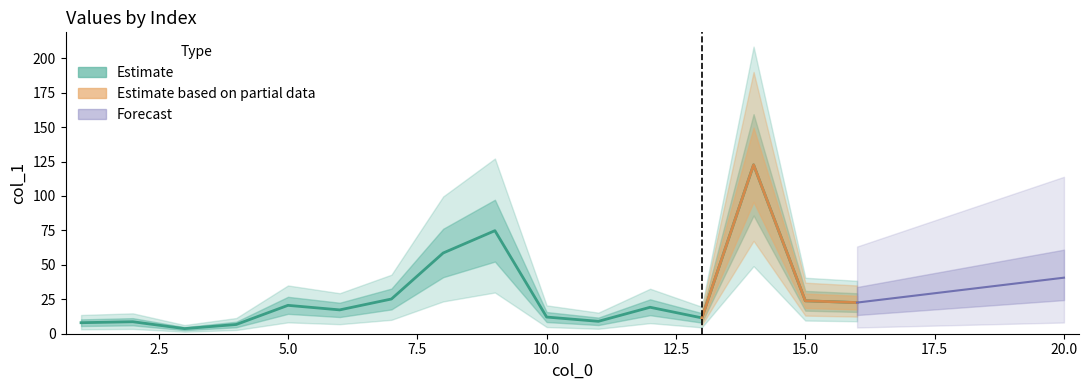

Is it true that the value at 5 is 10.4?

False